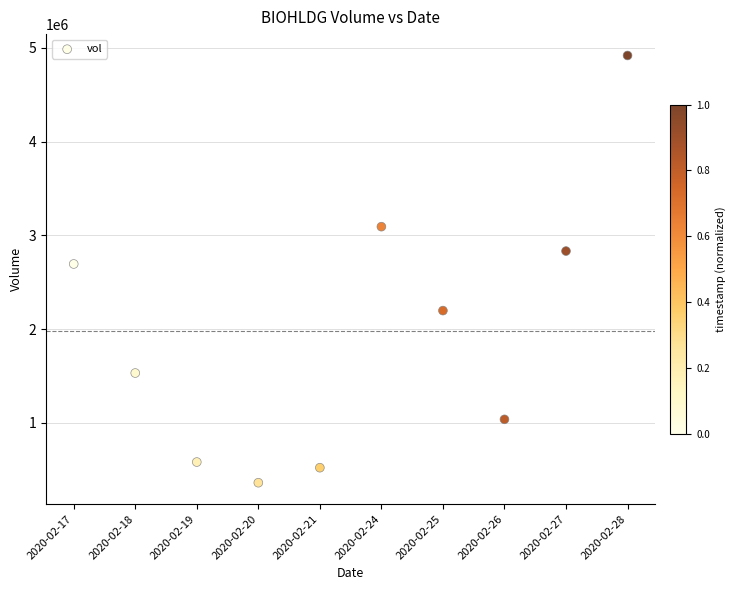

What is the average Y value?

1976020